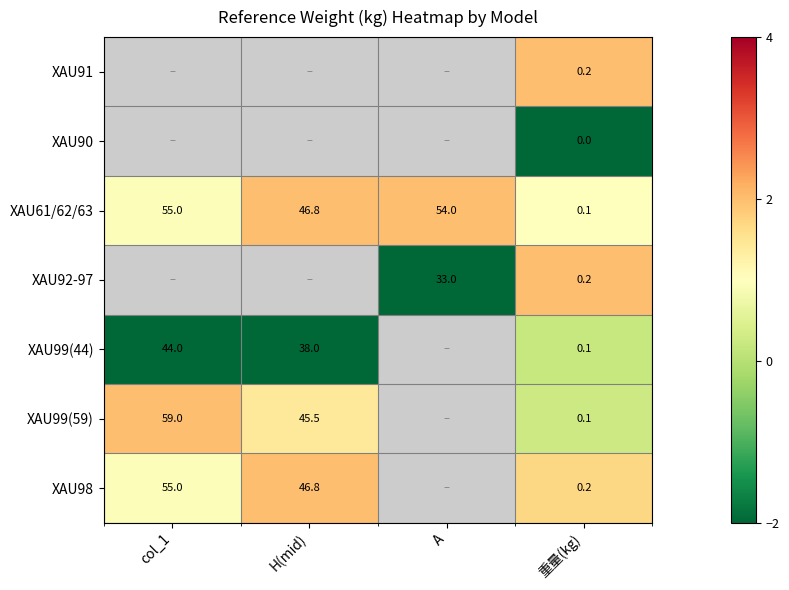

How many series are shown in this chart?

7